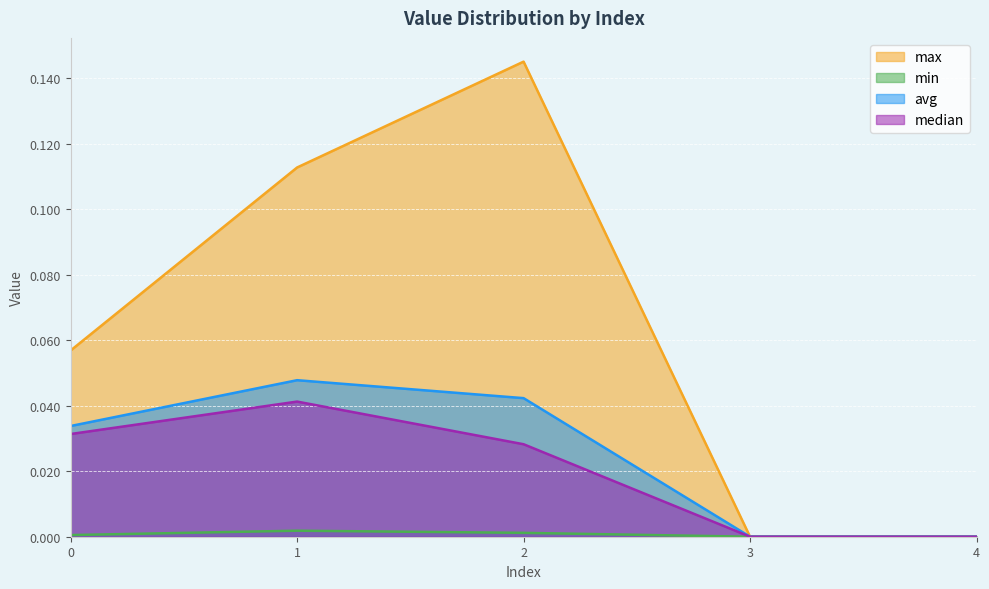

List the series in order of their peak value, lowest first.

min, median, avg, max